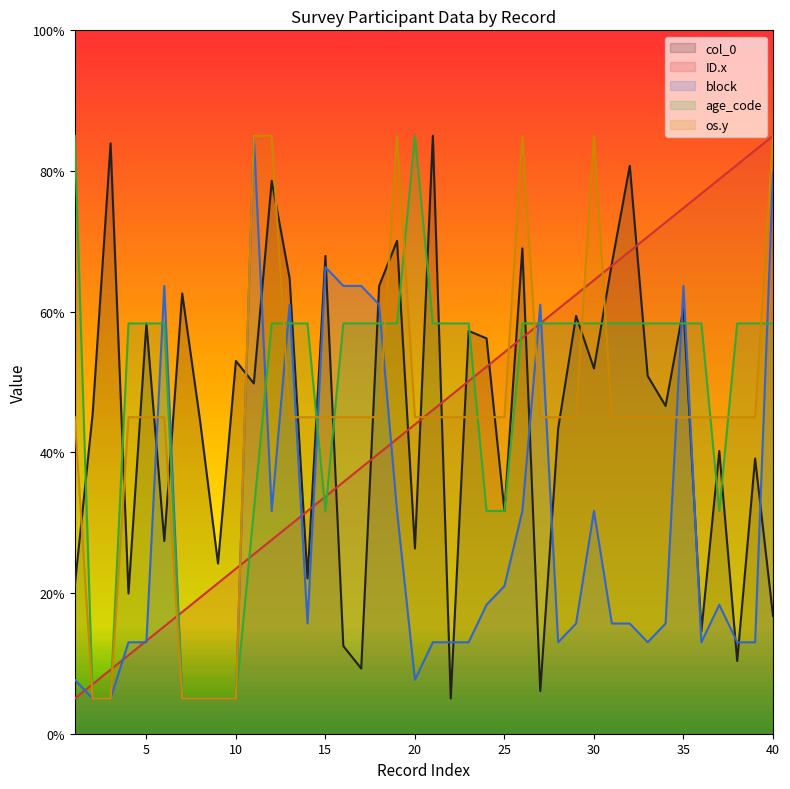

Does the chart display data point markers on the line(s)?

No